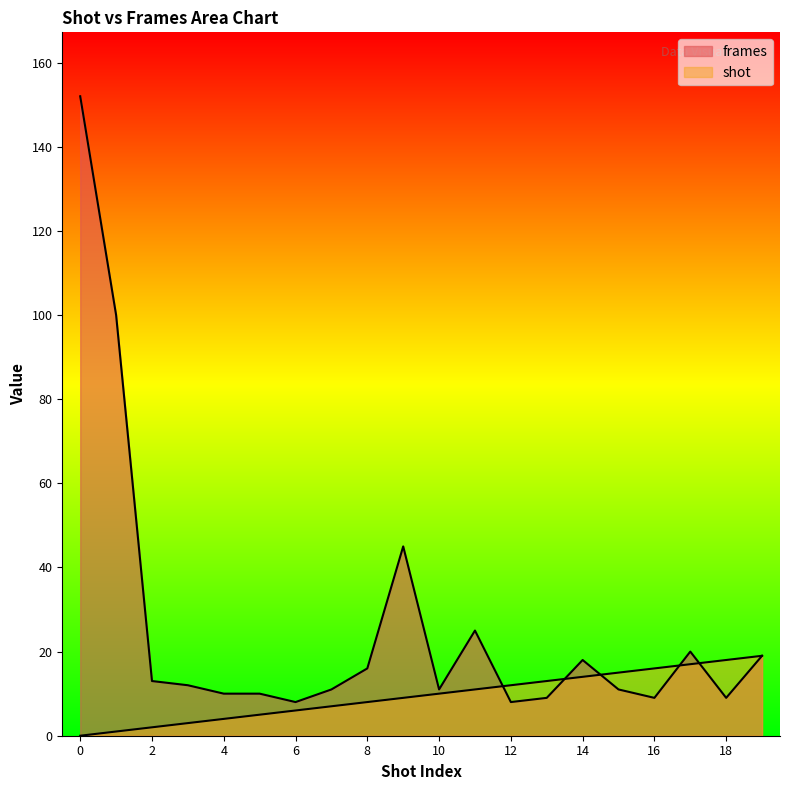

How many values in the frames series exceed 12?

9